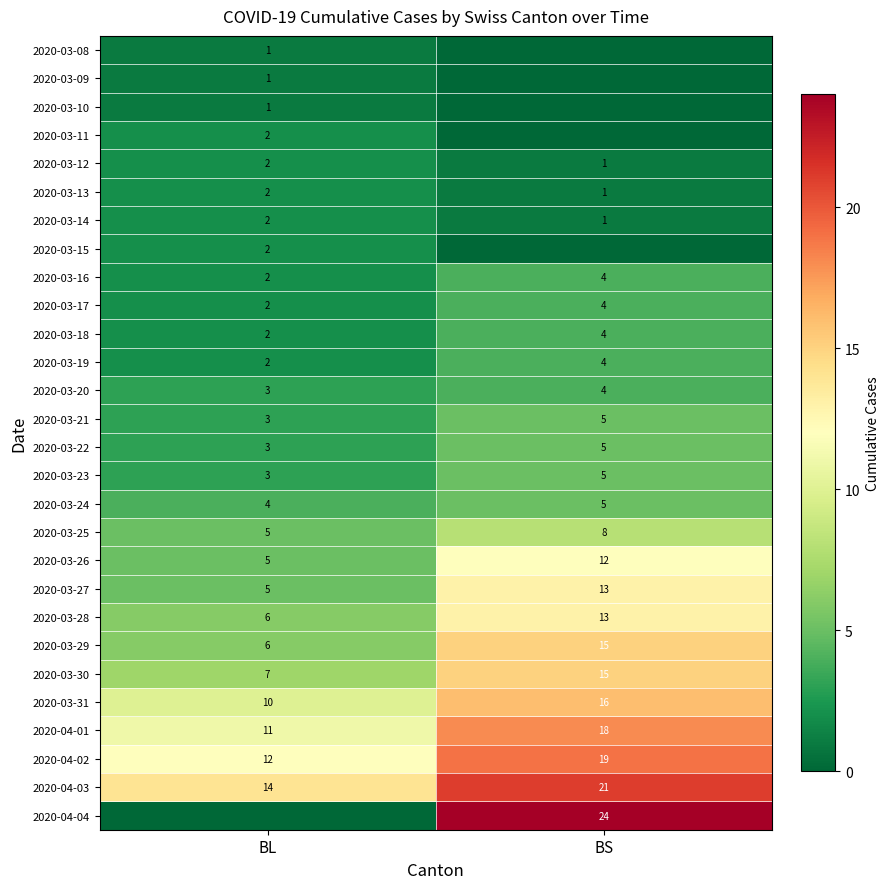

What is the sum of the 2020-03-13 values at BL and BS?

3